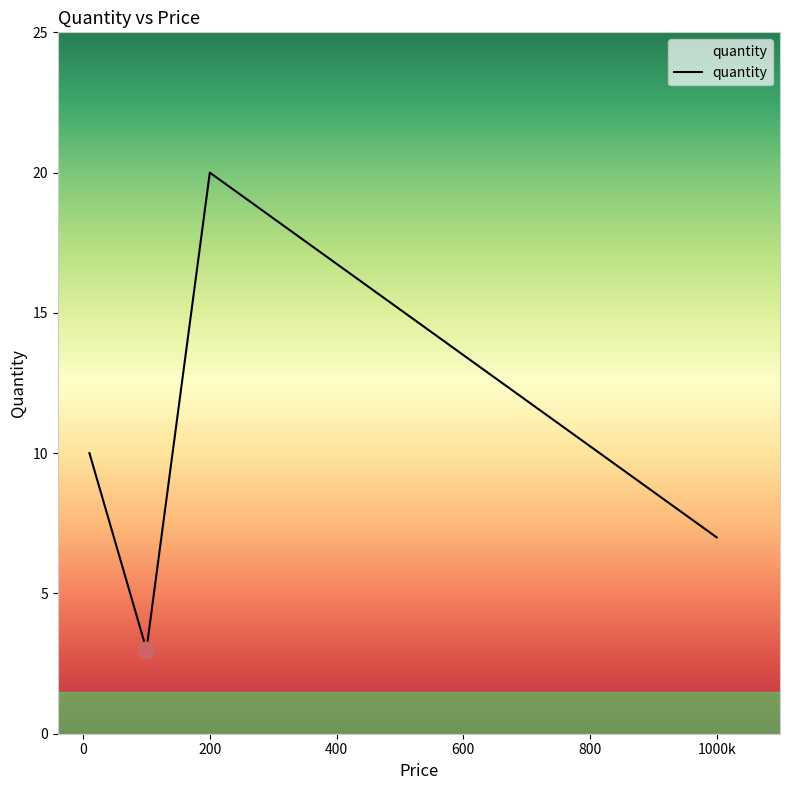

Reading left to right, list all the values displayed in this chart.

10	3	20	7